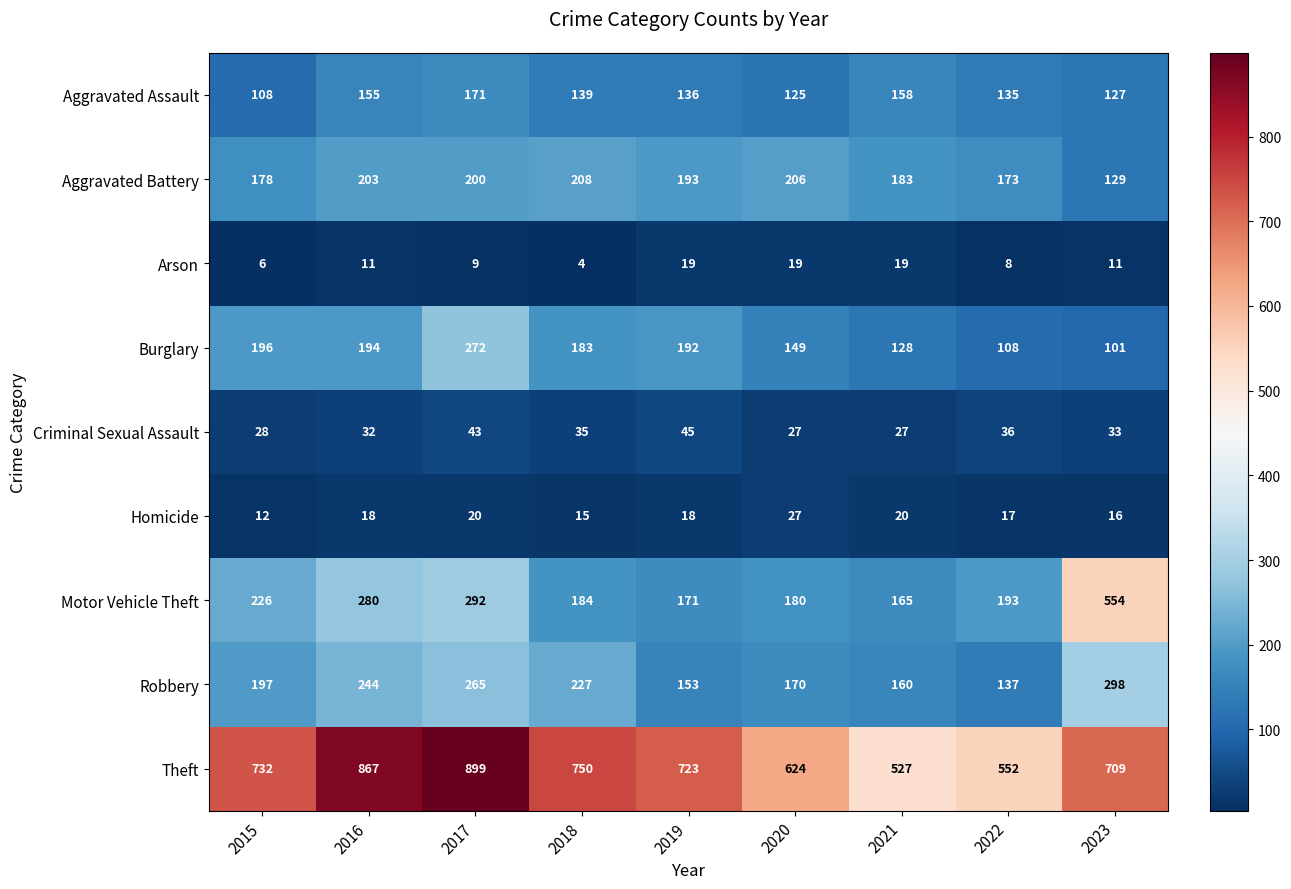

Rank the series by their maximum value, from lowest to highest.

Arson, Homicide, Criminal Sexual Assault, Aggravated Assault, Aggravated Battery, Burglary, Robbery, Motor Vehicle Theft, Theft